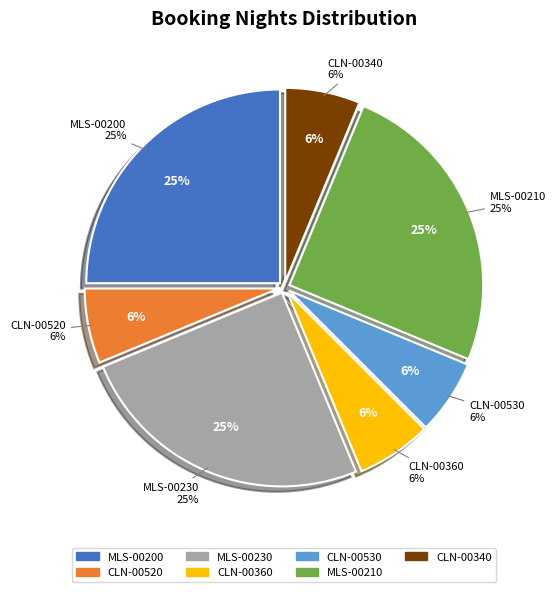

To the nearest percent, what is the difference between the MLS-00230 and CLN-00340 slice percentages?

19%